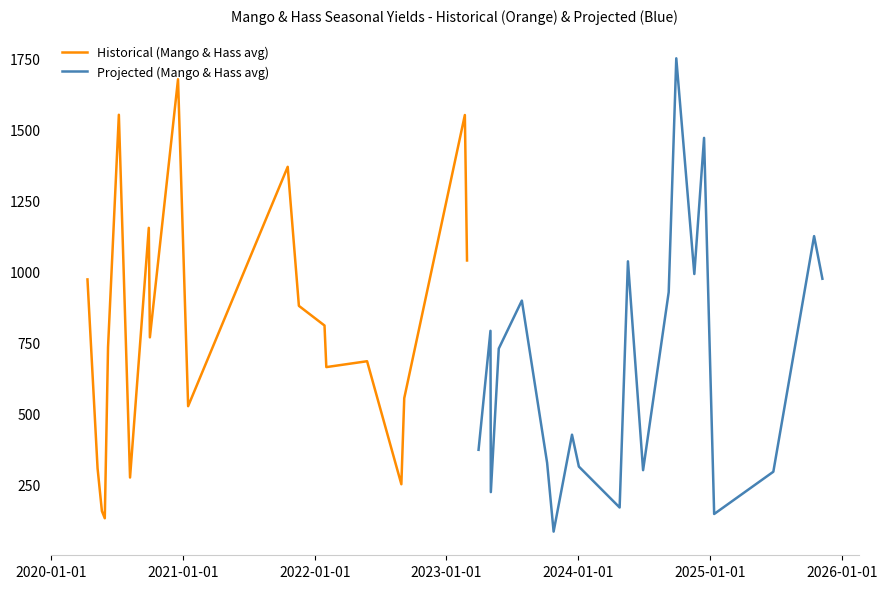

What is the highest value of the Historical (Mango & Hass avg) series?

1676.7